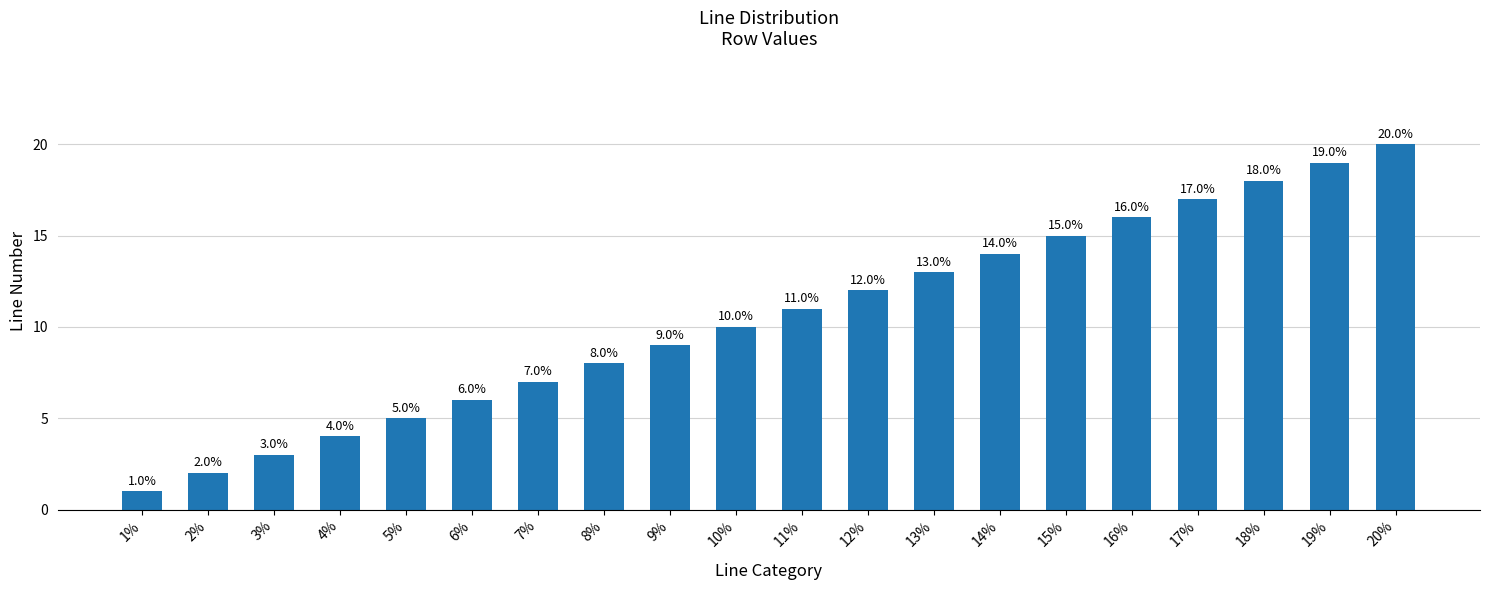

How many distinct data groups are displayed?

1